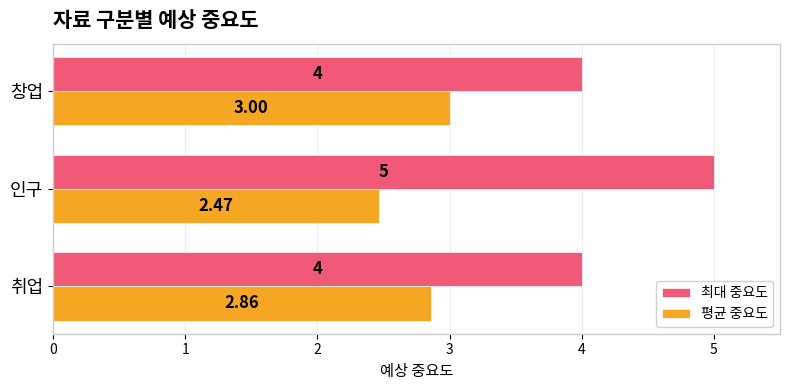

How many categories are shown in the chart?

3